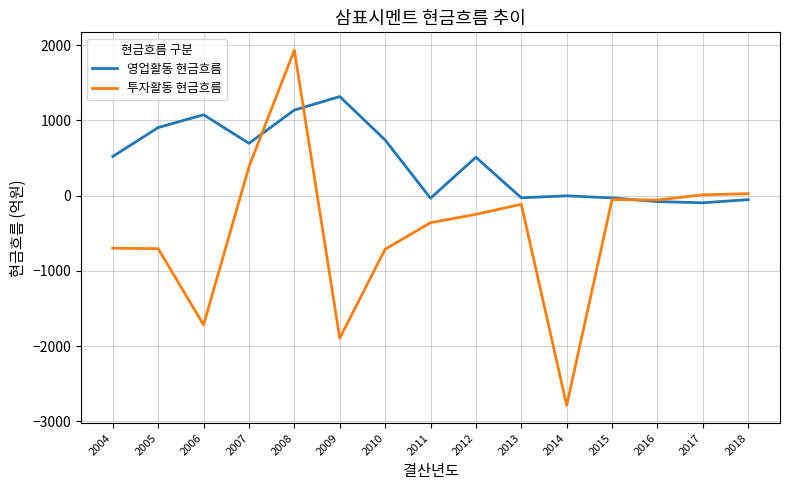

Rank the series by their average value, from lowest to highest.

투자활동 현금흐름, 영업활동 현금흐름